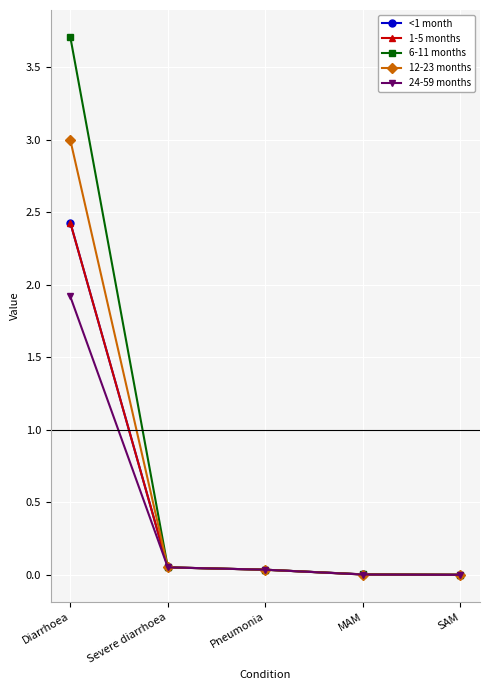

At which category is the sum across all series the highest?

Diarrhoea